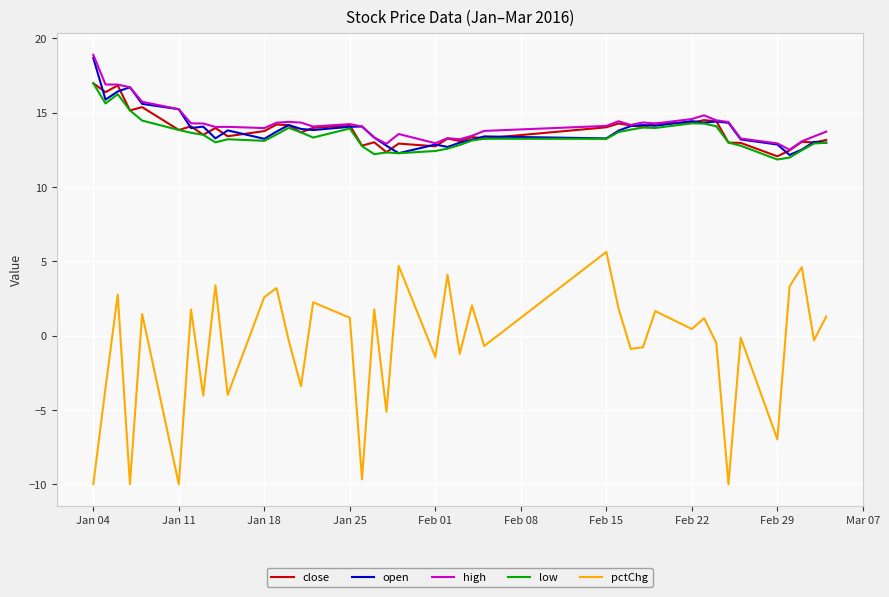

Which series has the widest spread of values?

pctChg